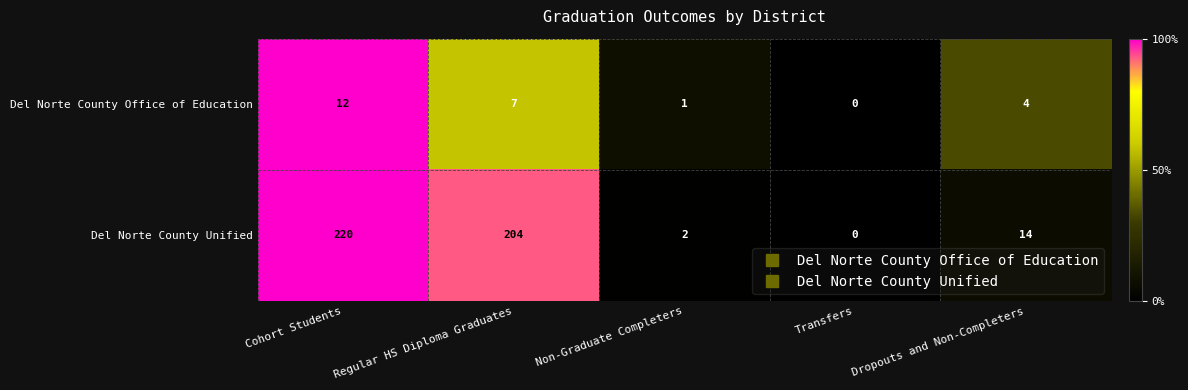

List the series in order of their peak value, lowest first.

Del Norte County Office of Education, Del Norte County Unified